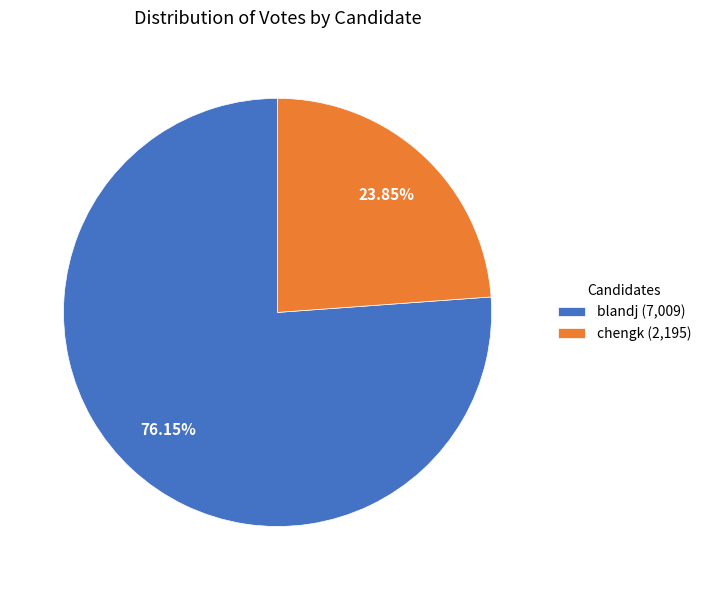

Rank the categories by value from lowest to highest.

chengk, blandj